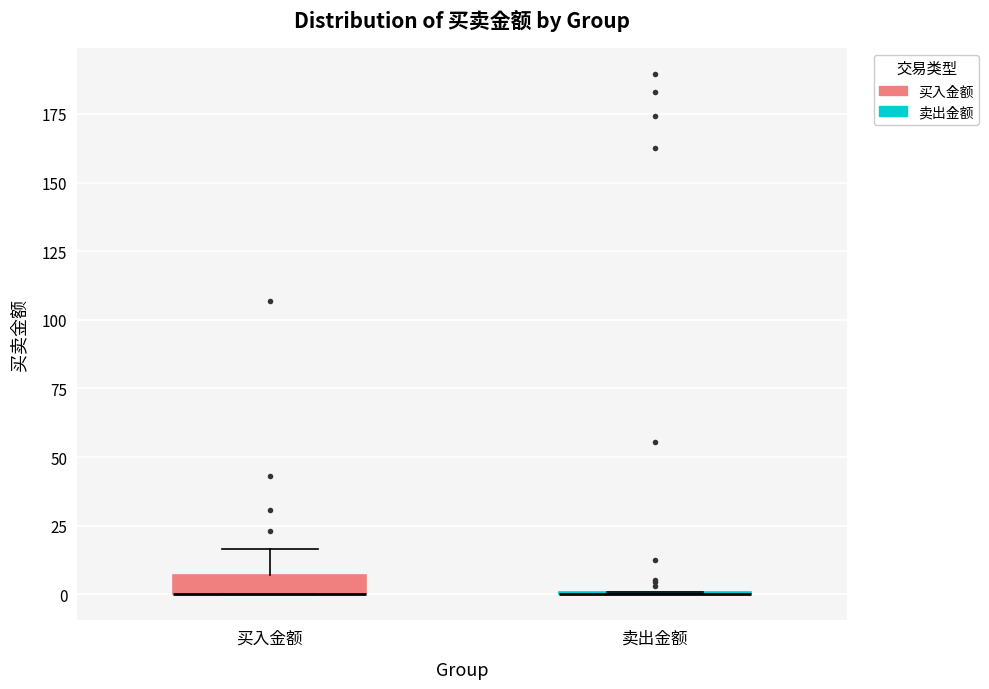

Where does the upper whisker of the box for 买入金额 end on the y-axis? The values are not printed on the chart, so give them approximately, as read against the axis.

15